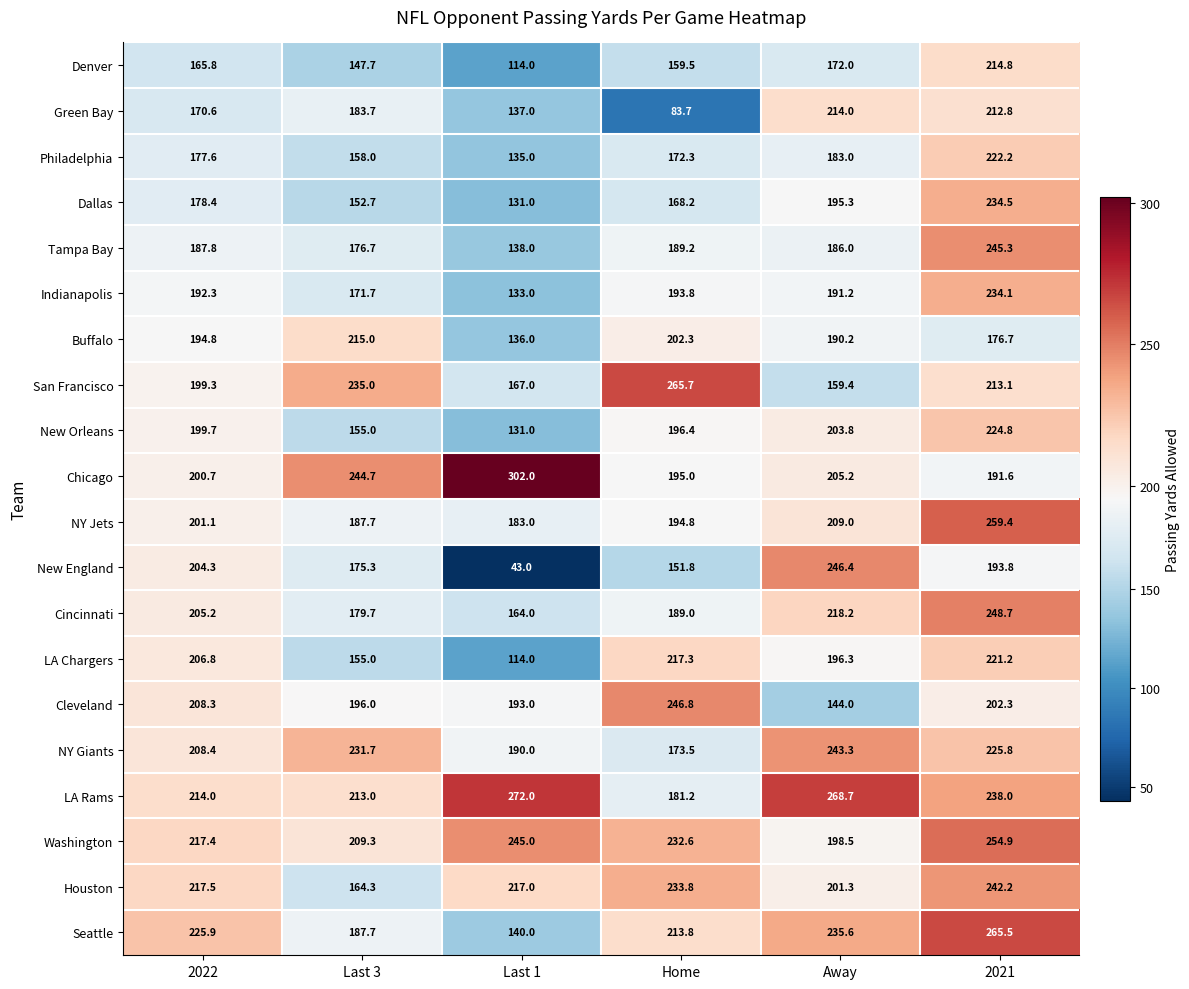

Where does the Chicago series first go above 205?

Last 3